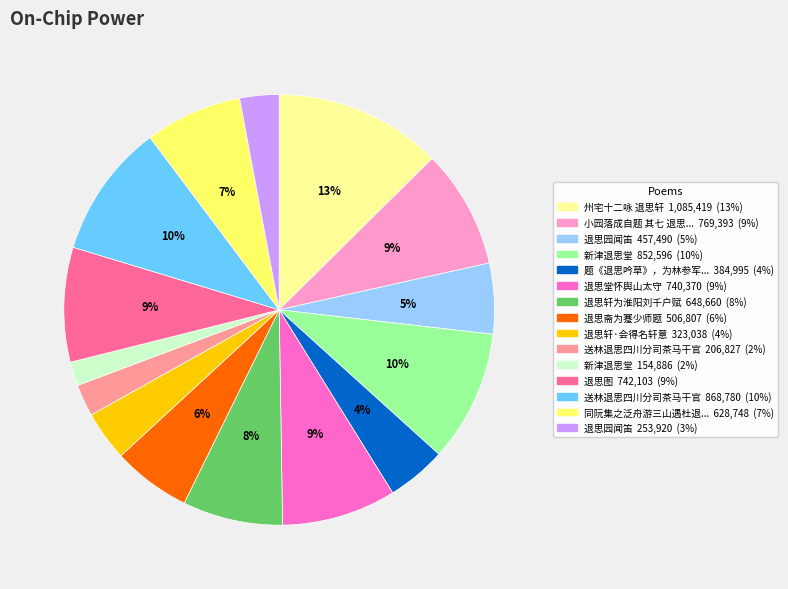

Does any single category account for the majority?

No